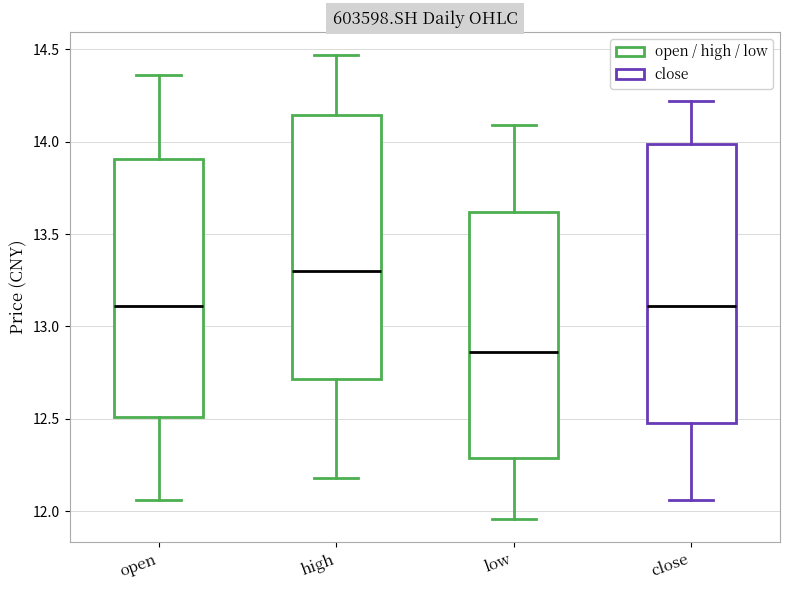

Where is the upper edge of the box for close on the y-axis? The values are not printed on the chart, so give them approximately, as read against the axis.

14.00